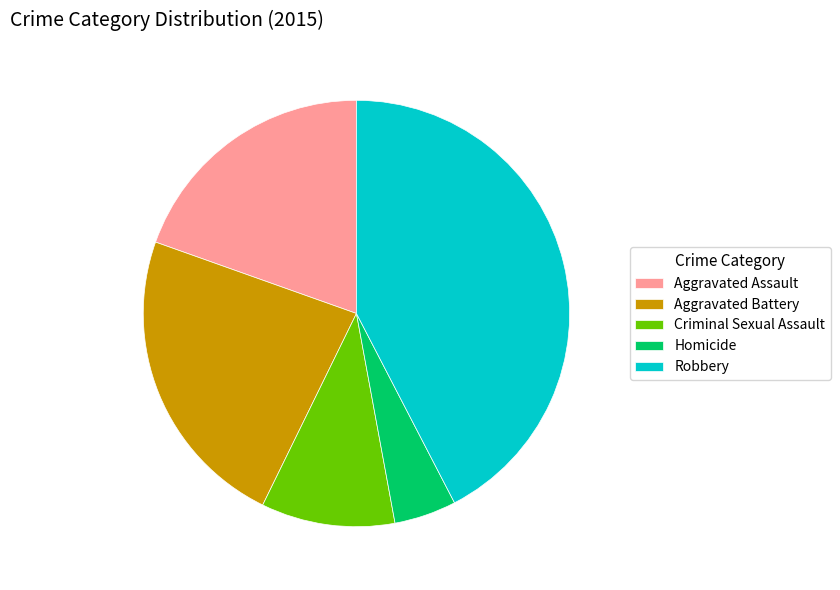

Which slice is the smallest?

Homicide